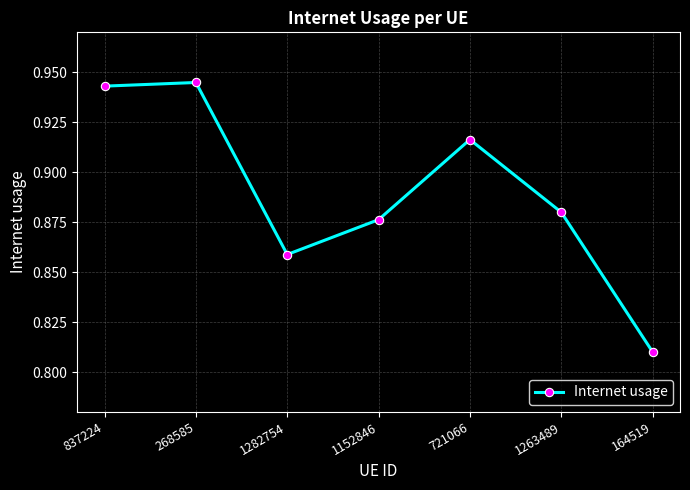

How many points are lower than both their immediate neighbors (excluding endpoints)?

1